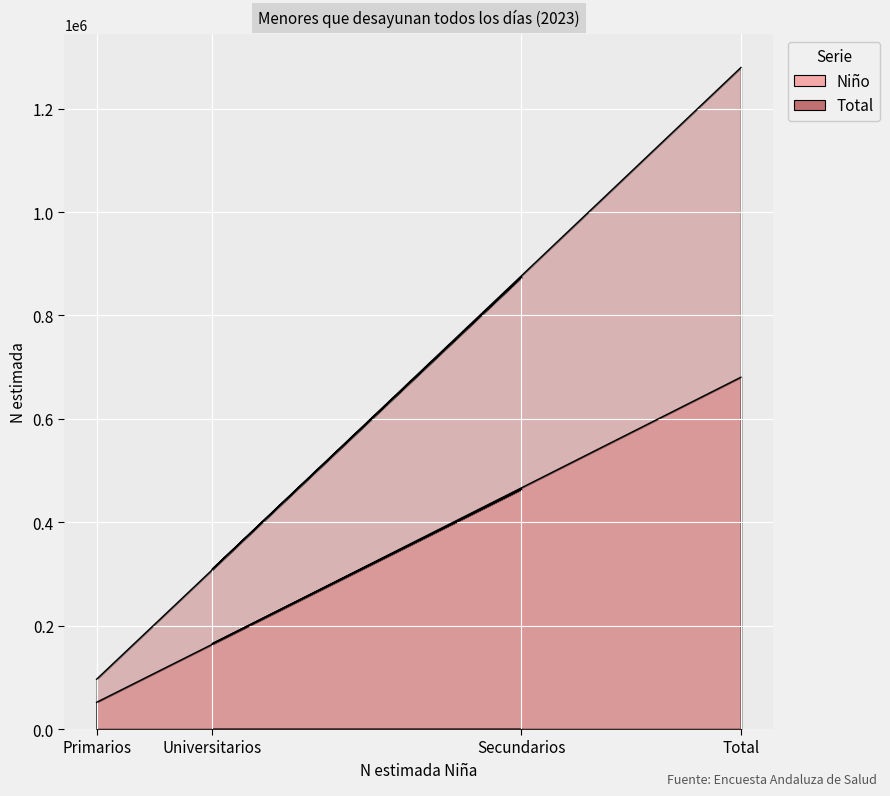

What is the highest value of the Niño series?

680565